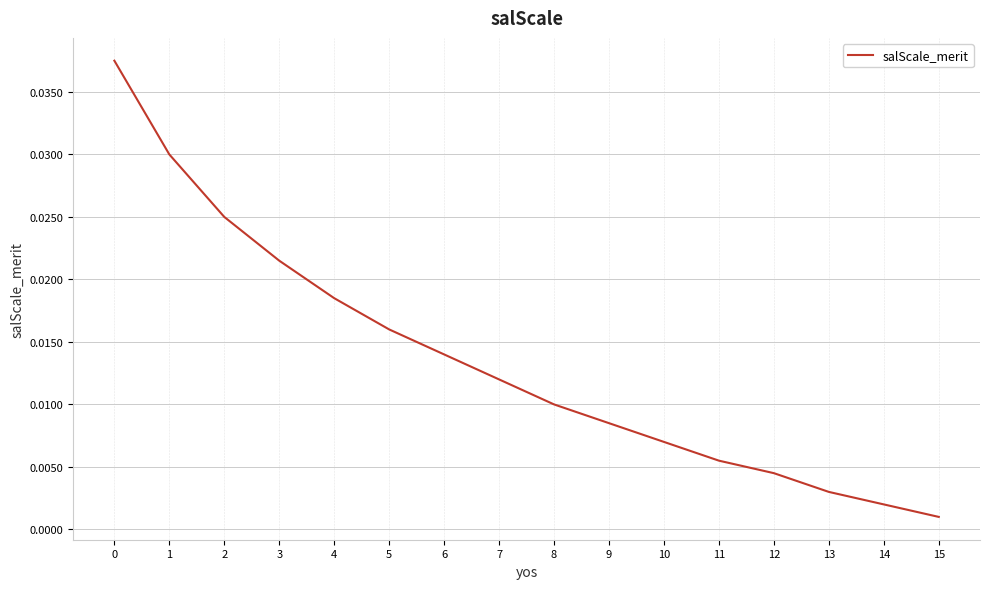

Which label corresponds to the smallest value in the chart?

15